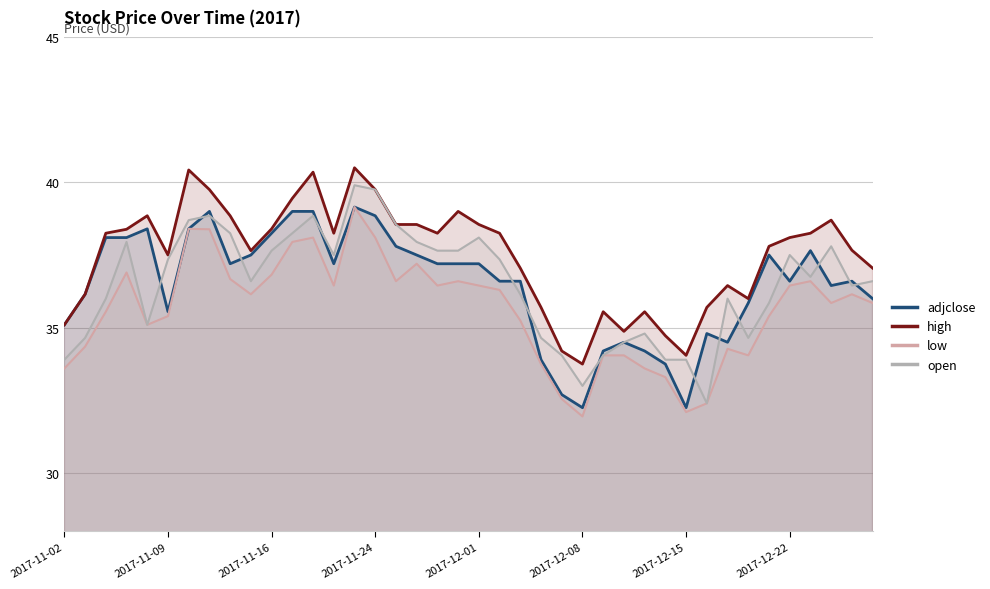

How many categories are shown in the chart?

40